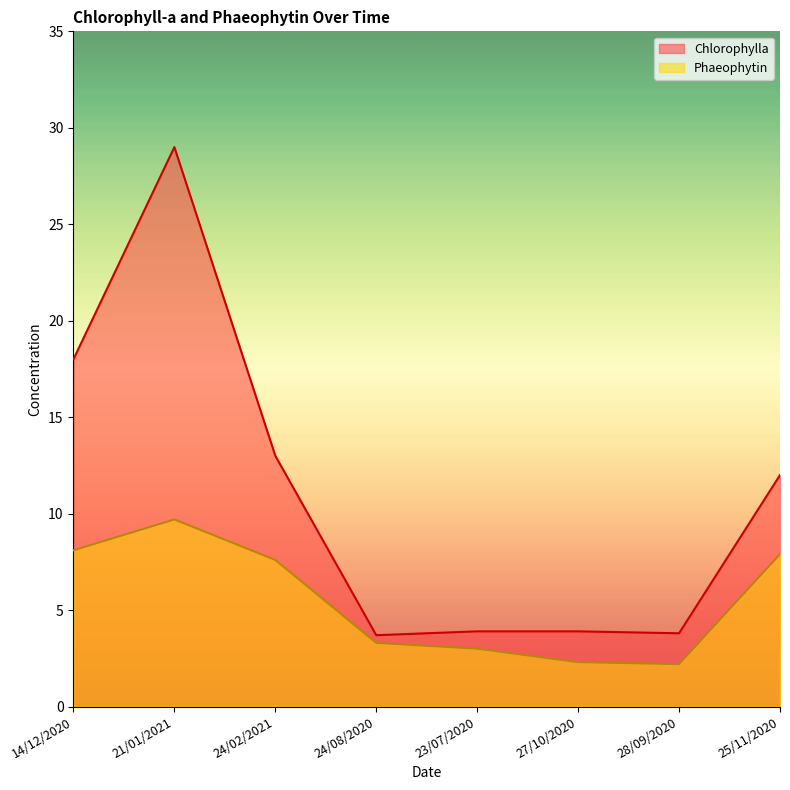

Which has a higher value, 24/02/2021 or 27/10/2020?

24/02/2021